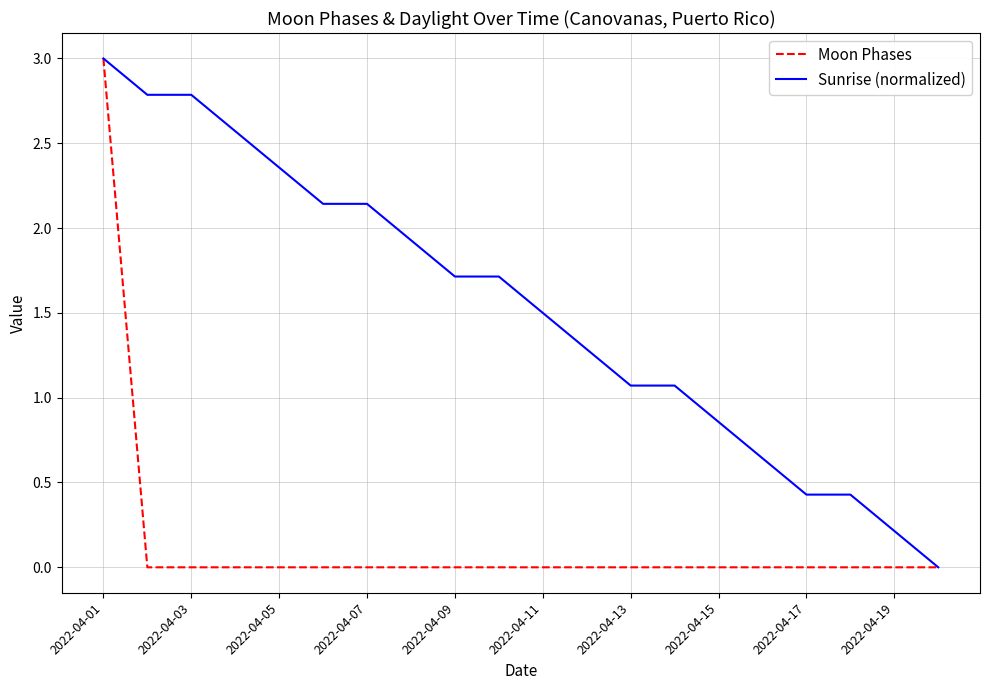

Which series has the largest total across all categories?

Sunrise (normalized)